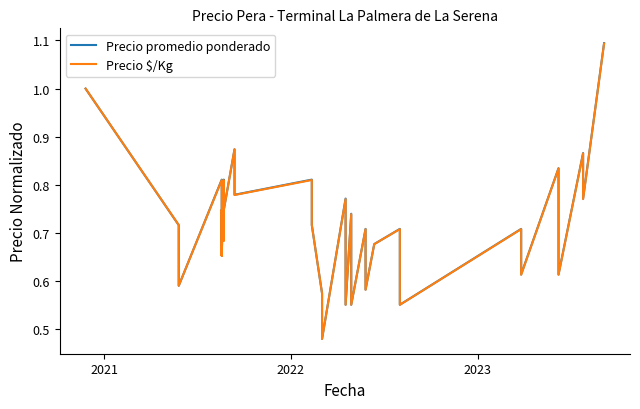

How many series are shown in this chart?

2